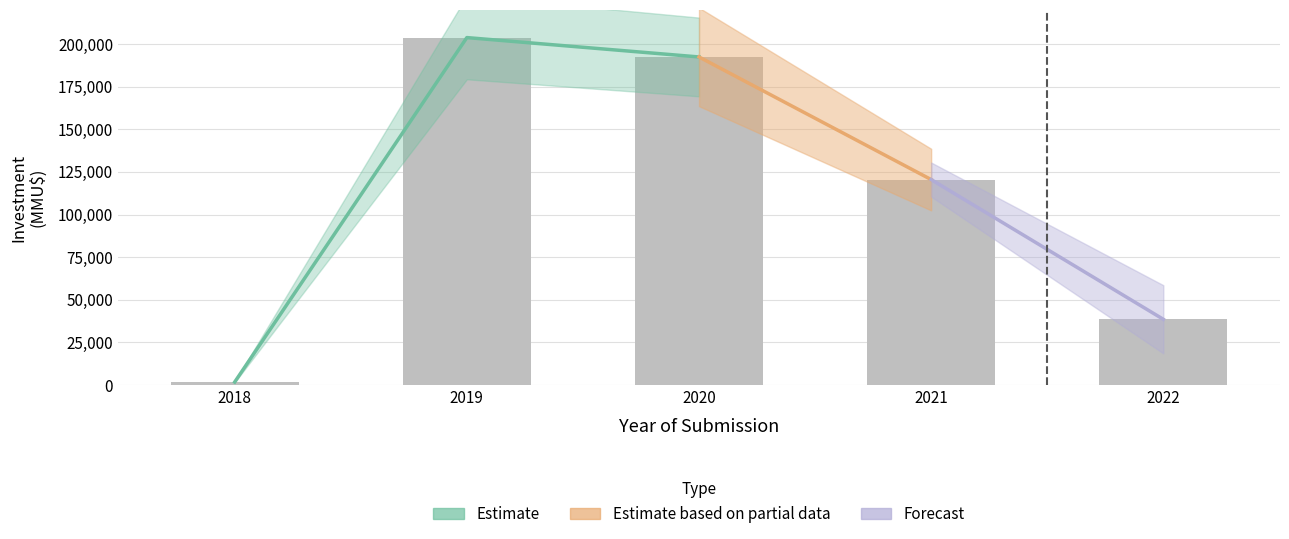

What value does the data have at 2021?

120514